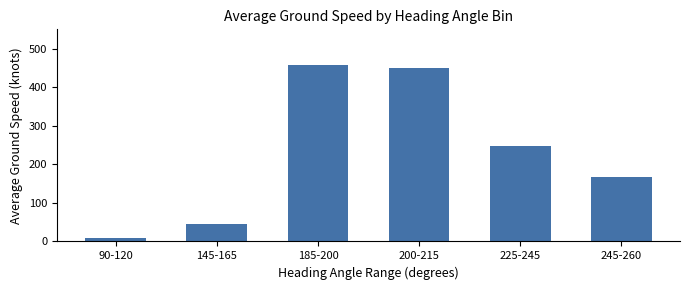

Rank the categories by value from lowest to highest.

90-120, 145-165, 245-260, 225-245, 200-215, 185-200